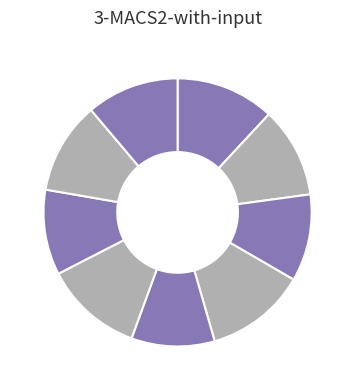

Count the number of slices in the pie.

9